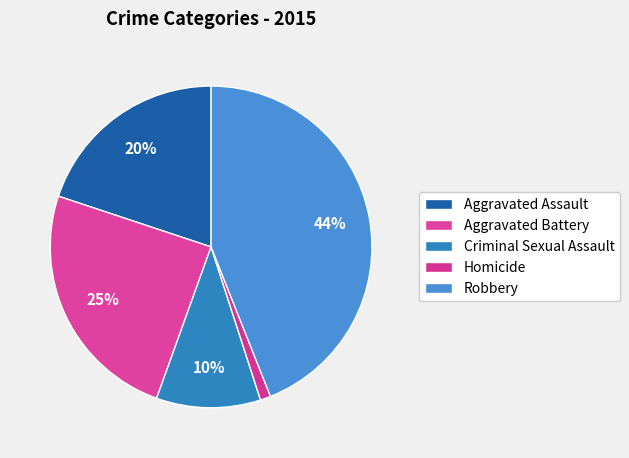

Does Homicide represent more than half of the total?

No